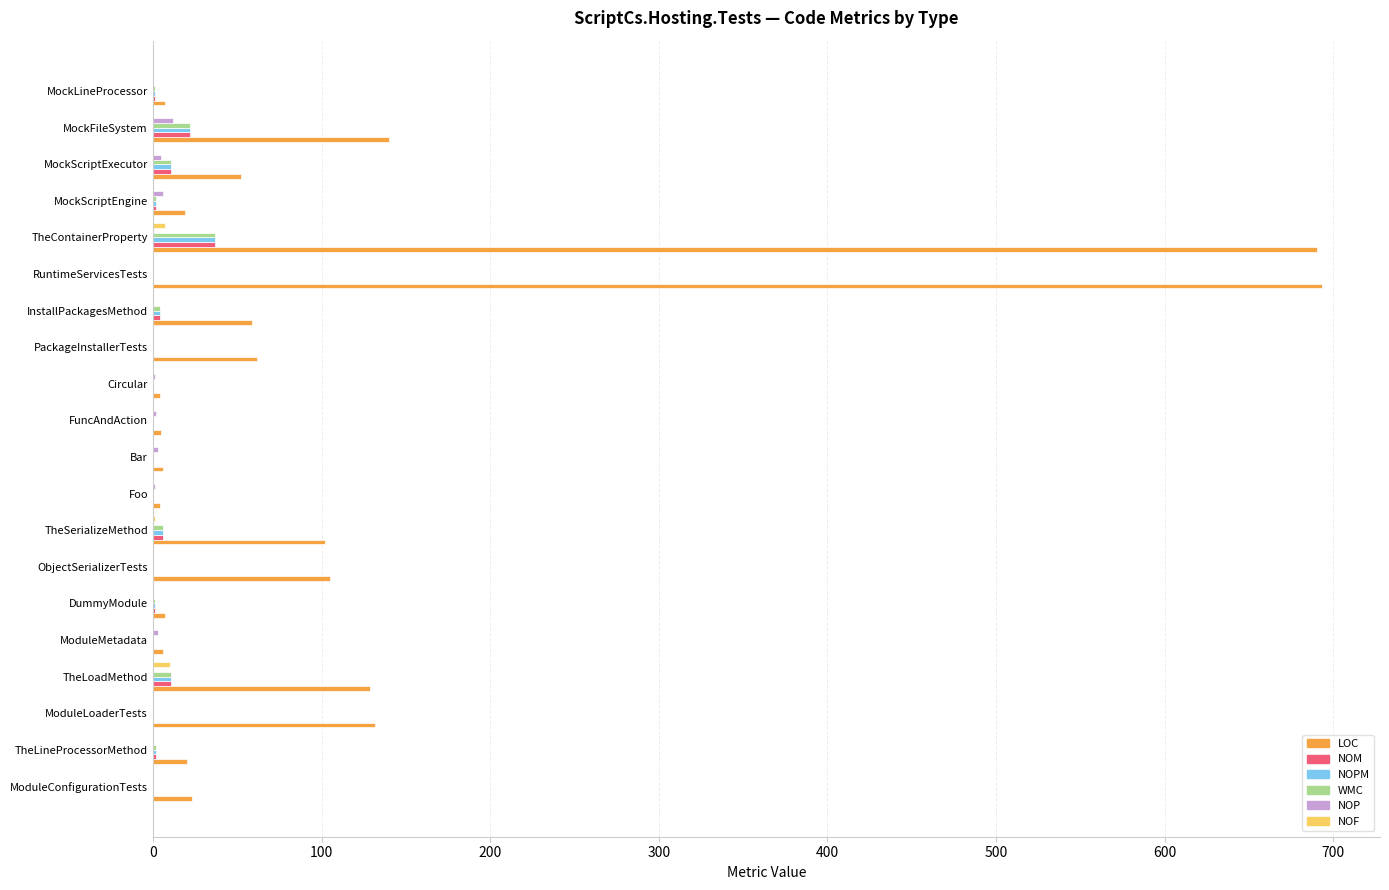

Between TheLoadMethod and FuncAndAction, which series saw the biggest shift?

LOC